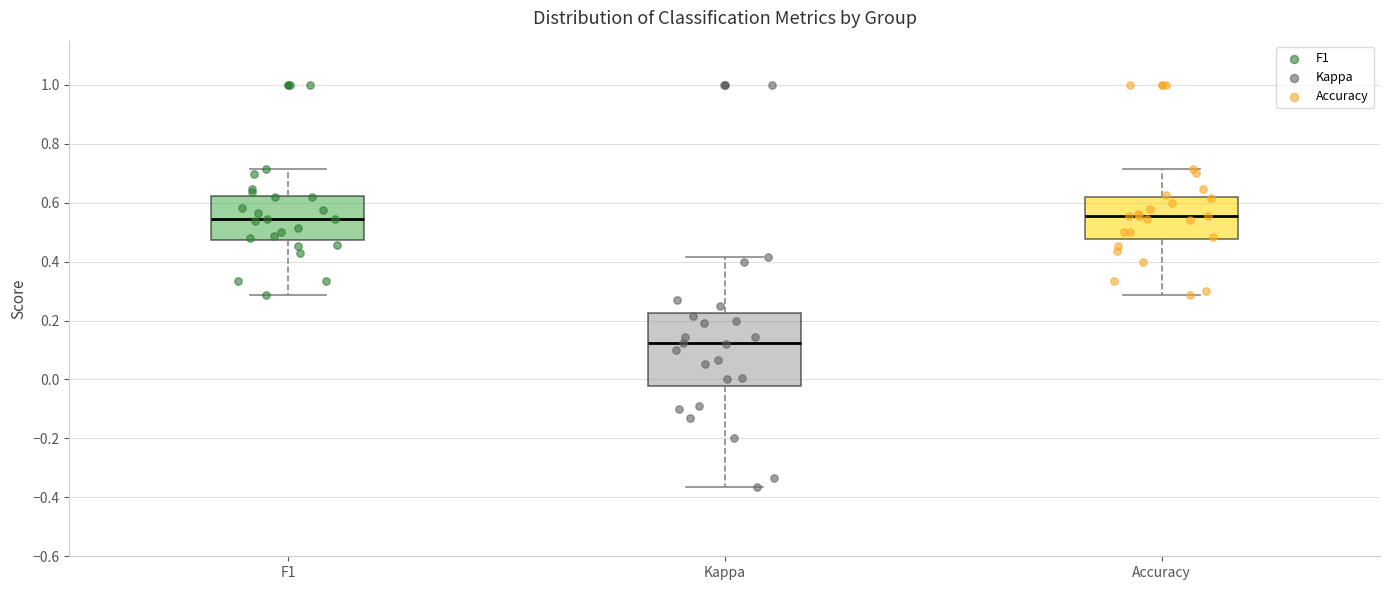

Reading left to right, read every box against the y-axis: the position of its median line, the range the box covers, and the ends of its whiskers. The values are not printed on the chart, so give them approximately, as read against the axis.

F1: median 0.54, box 0.48 to 0.62, whiskers 0.28 to 0.72
Kappa: median 0.12, box -0.02 to 0.22, whiskers -0.36 to 0.42
Accuracy: median 0.56, box 0.48 to 0.62, whiskers 0.28 to 0.72